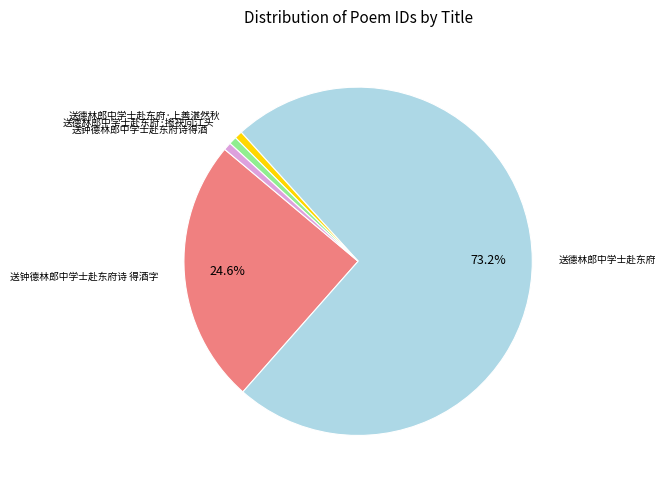

How many slices are in this pie chart?

5